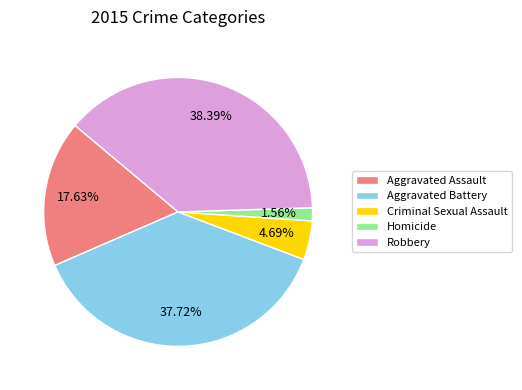

The Aggravated Battery slice represents 24% of the pie. True or false?

False